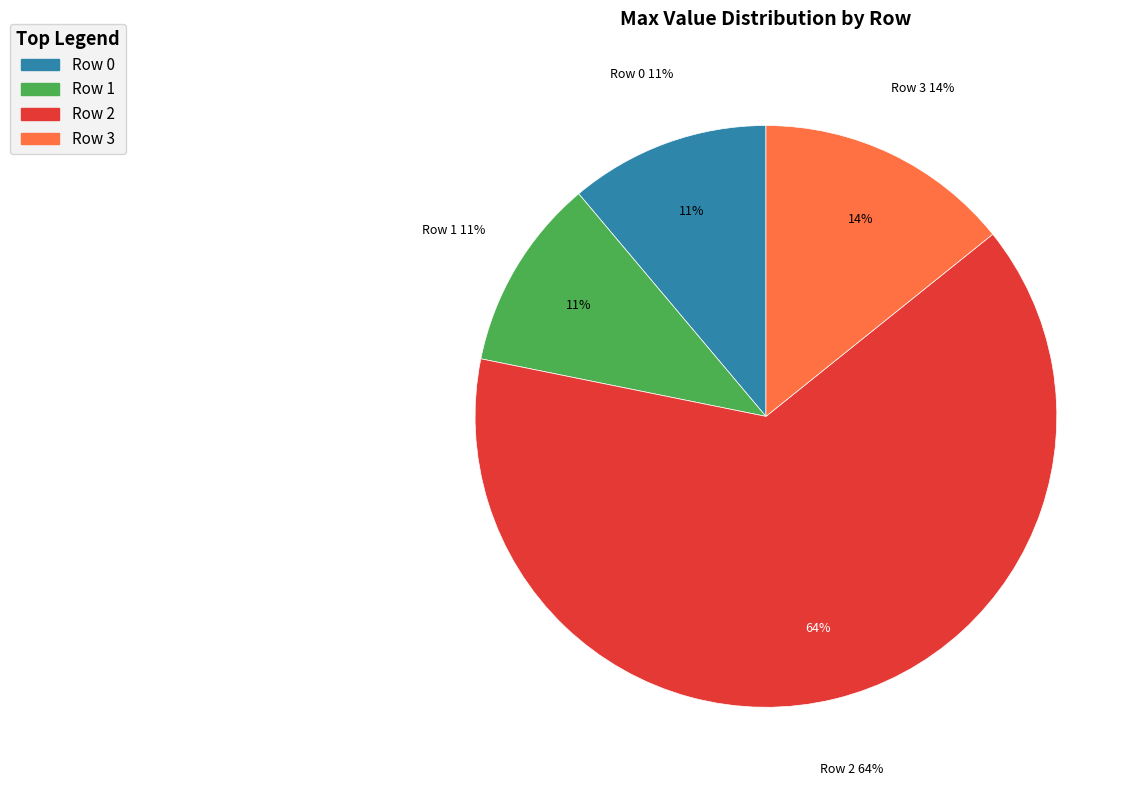

True or false: Row 0 accounts for 11% of the total.

True